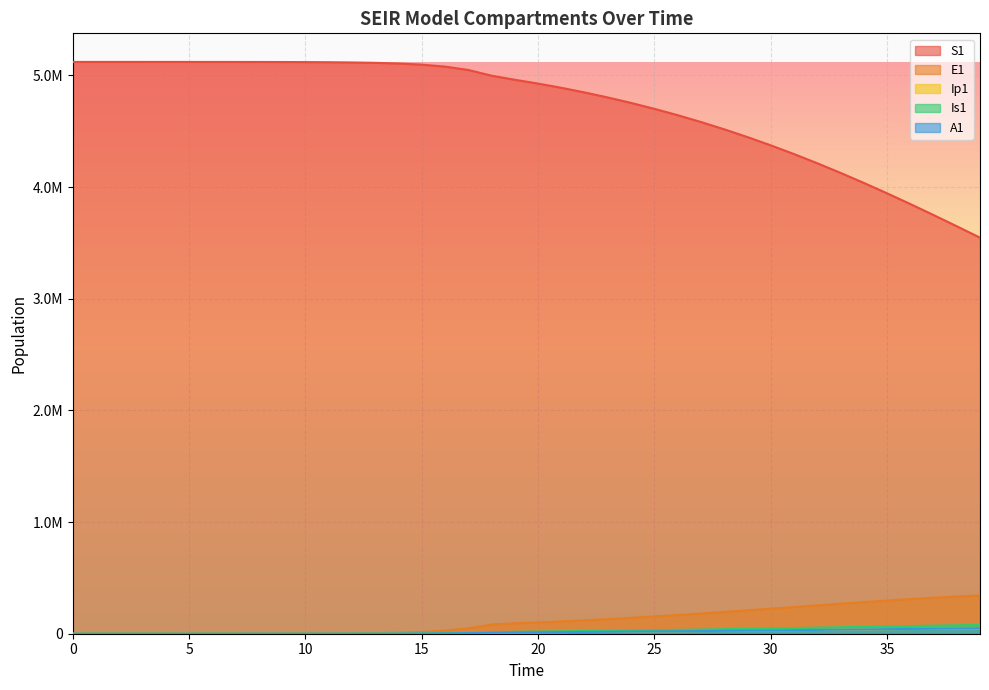

True or false: Is1 and S1 cross at least once.

False